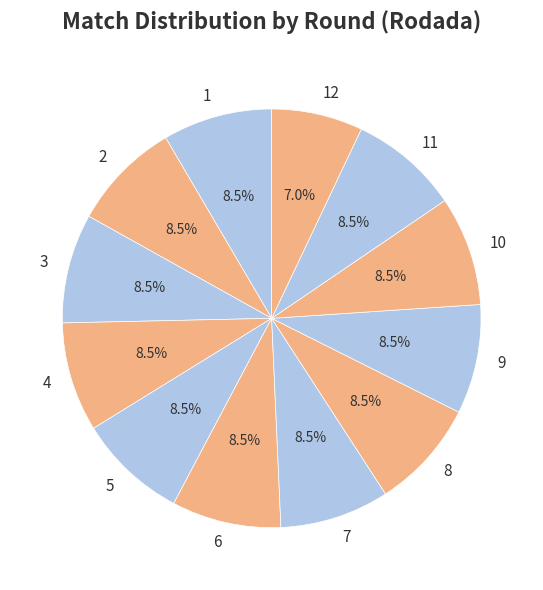

Do 2 and 10 together represent more than half of the pie?

No